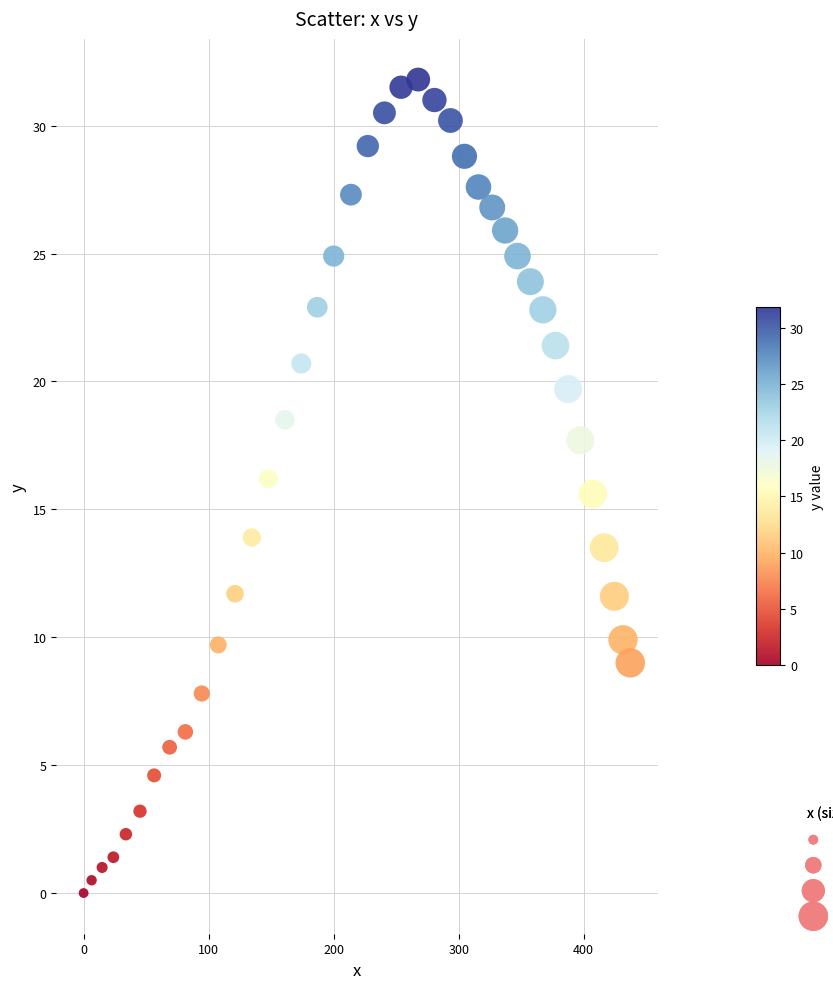

What is the range of X values (max minus min)?

437.2